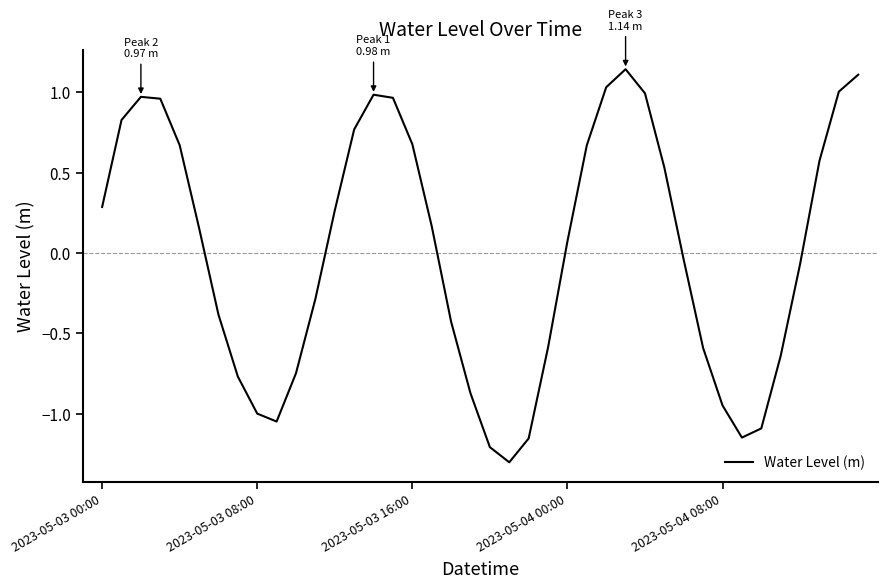

Is this an area chart (filled region under the line)?

No